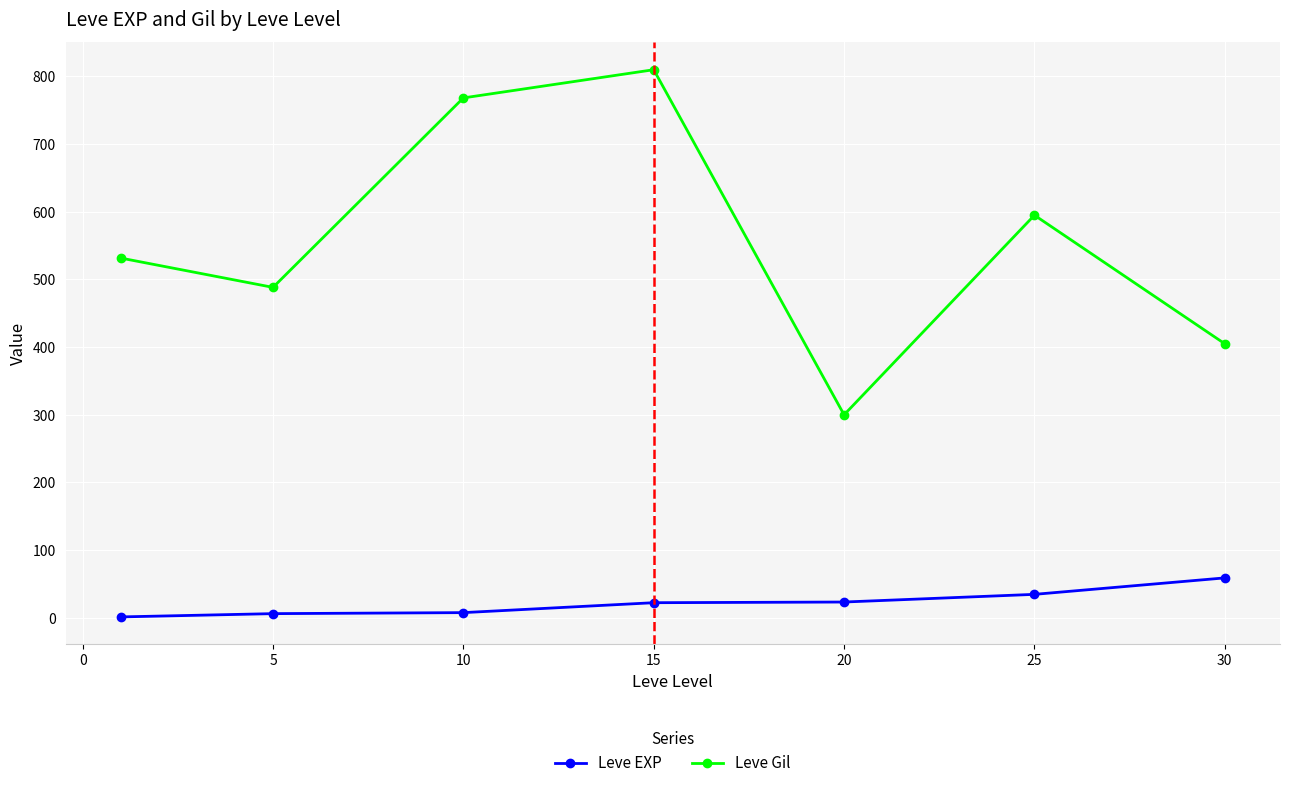

True or false: Leve Gil and Leve EXP cross at least once.

False